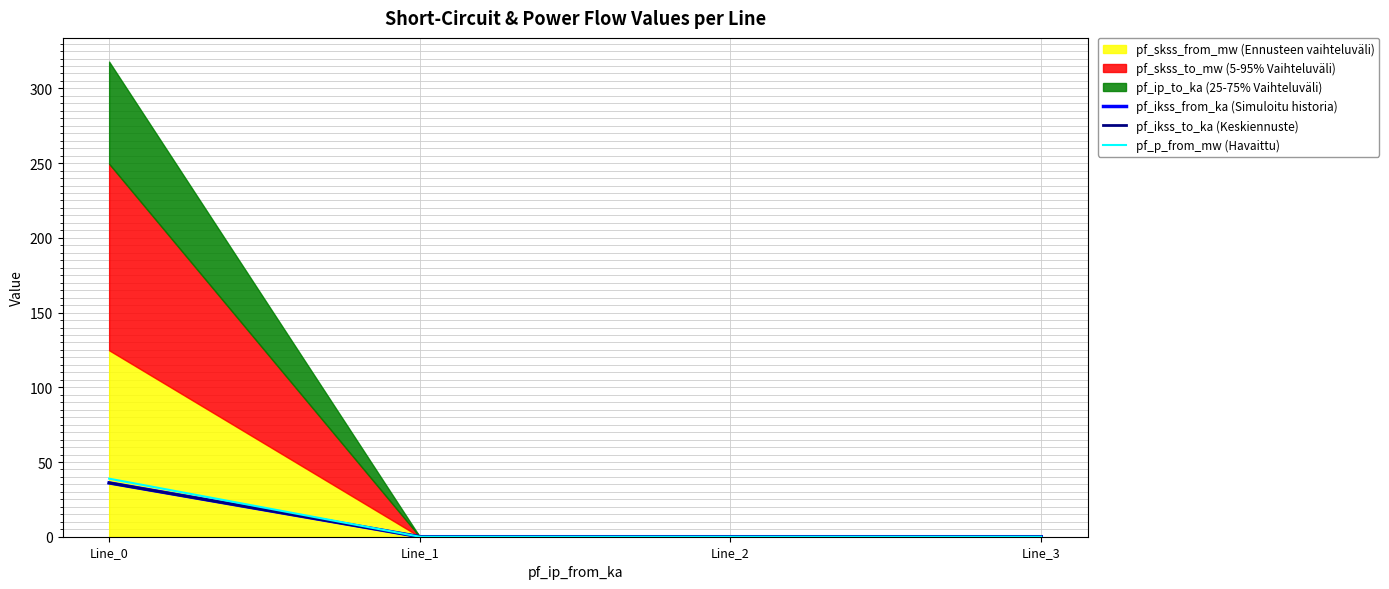

What is the difference between the maximum and minimum values in the pf_ikss_from_ka (Simuloitu historia) series?

36.0